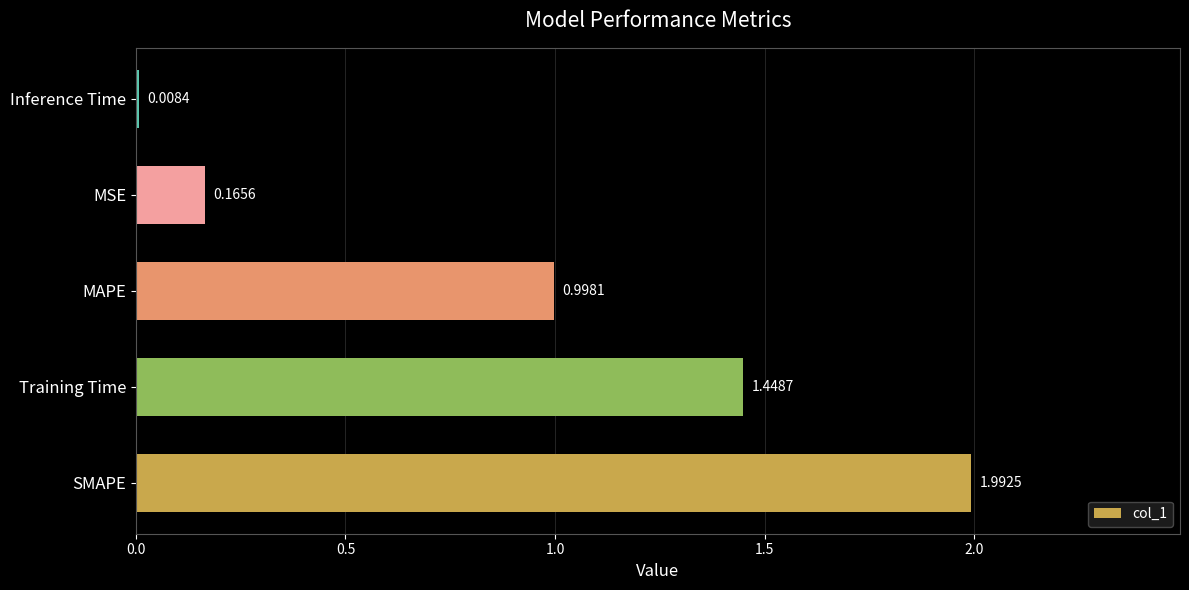

At which label is the value closest to 1?

MAPE